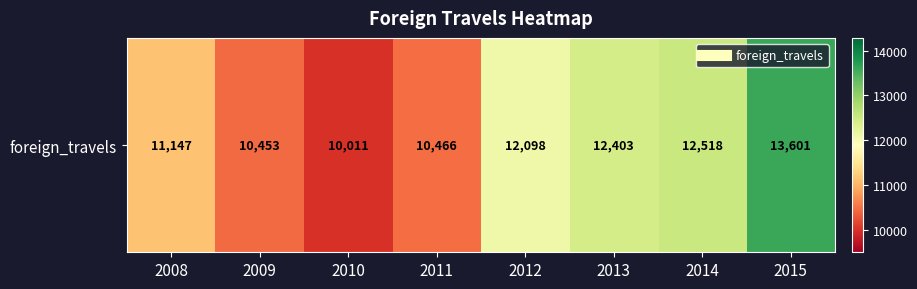

True or false: the data shows 11147 at 2008.

True